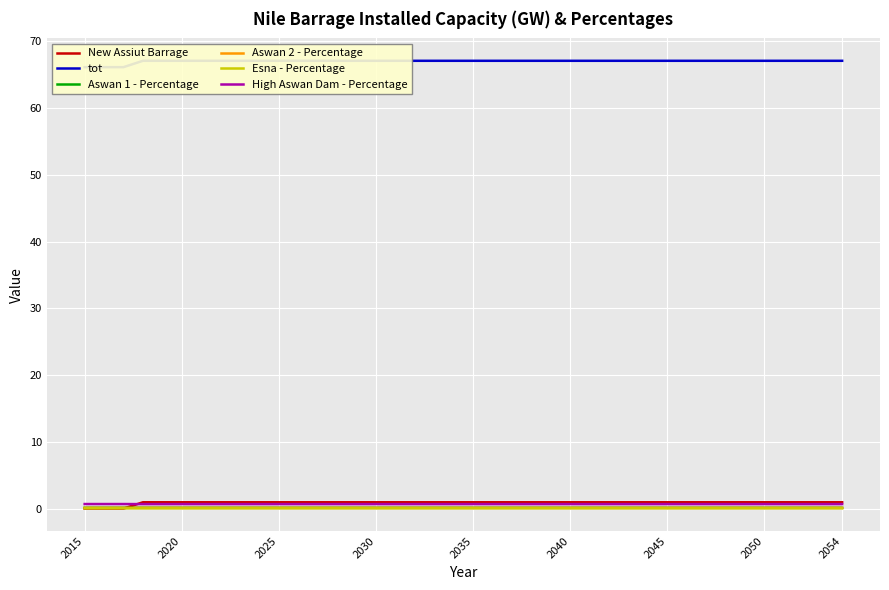

True or false: Aswan 2 - Percentage has more than 2 interior local peaks.

False